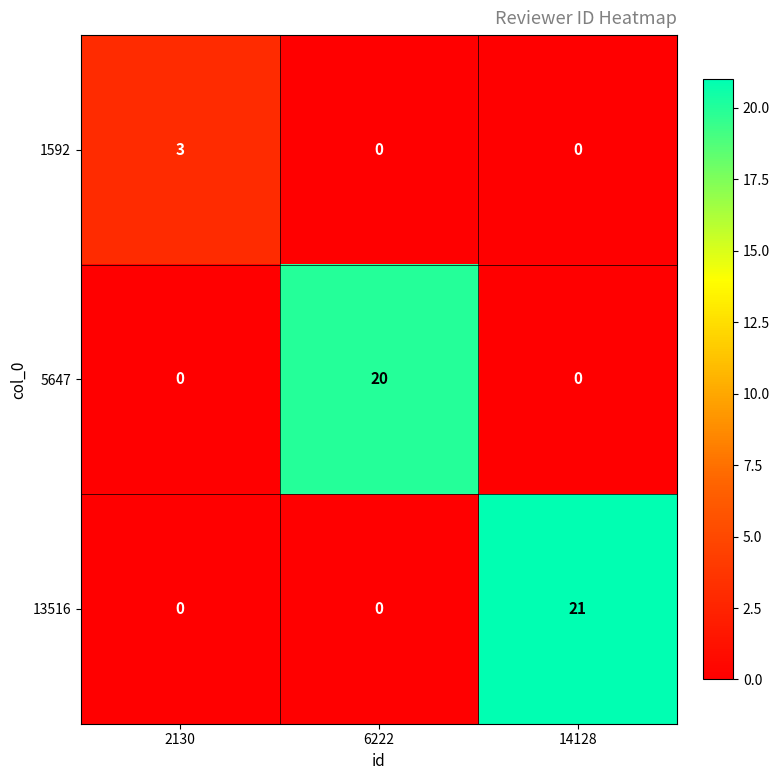

What is the average value of the 5647 series?

7